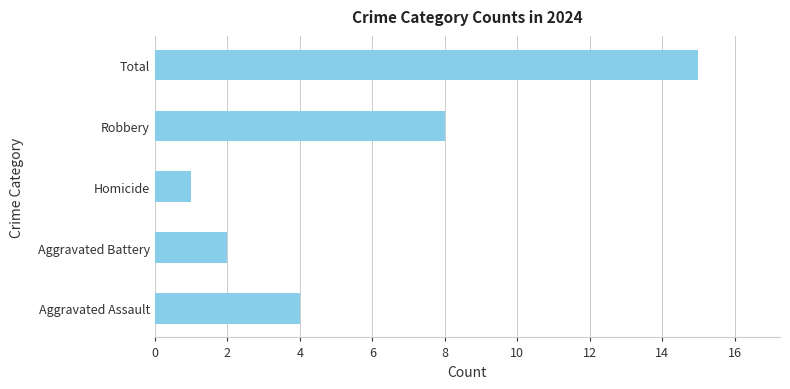

Count the number of categories in the chart.

5